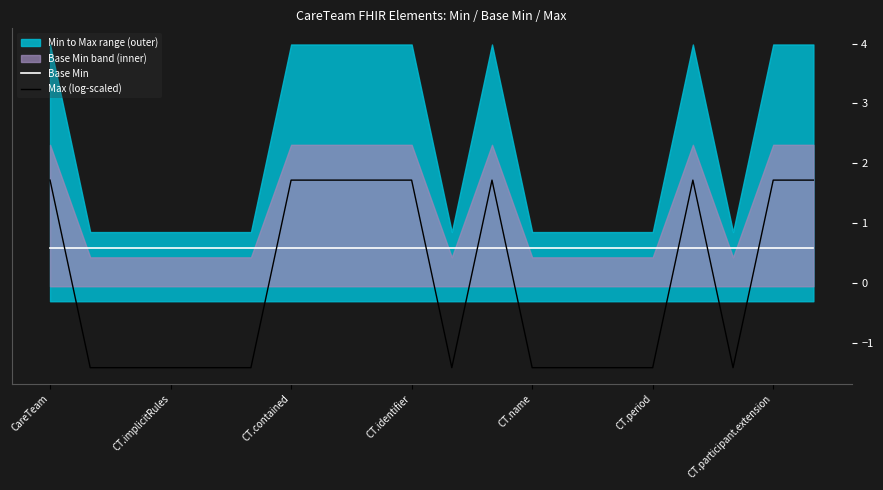

True or false: Base Min and Max (log-scaled) intersect in this chart.

True